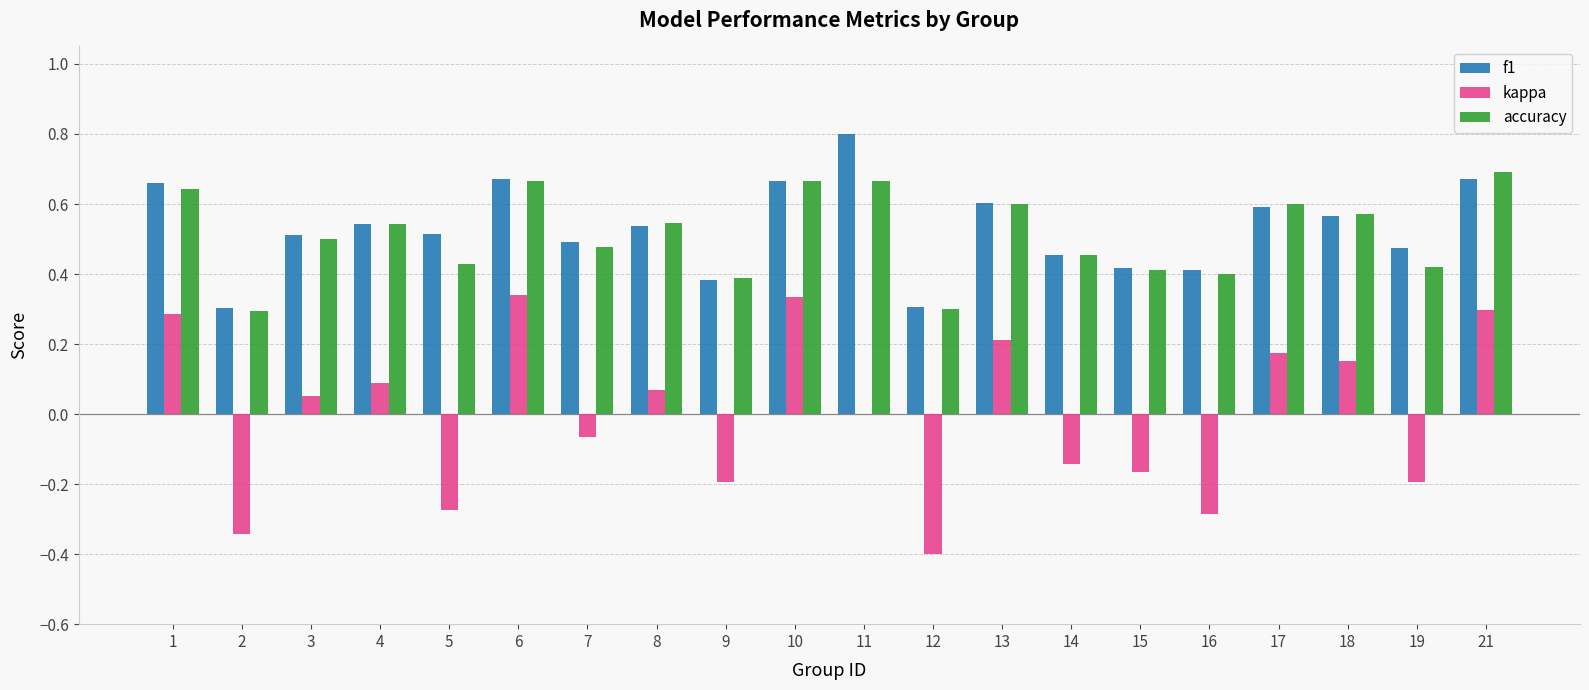

What is the maximum value shown in the chart?

0.8